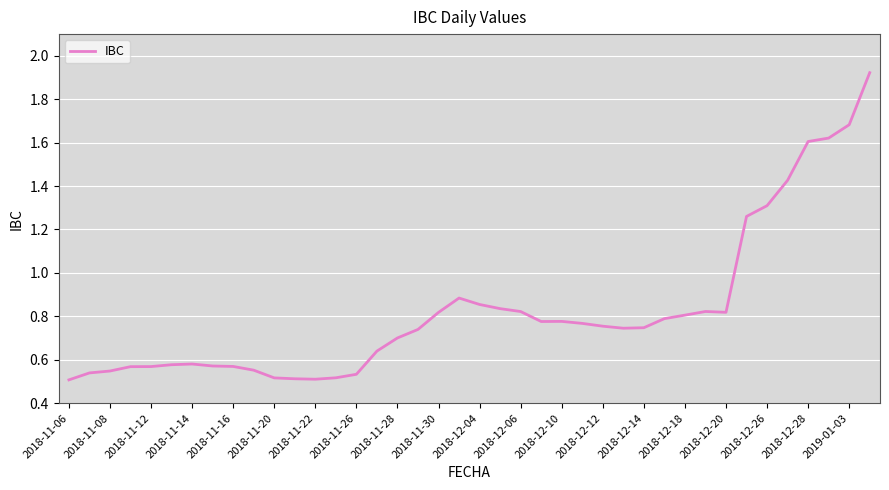

Does the chart display data point markers on the line(s)?

No